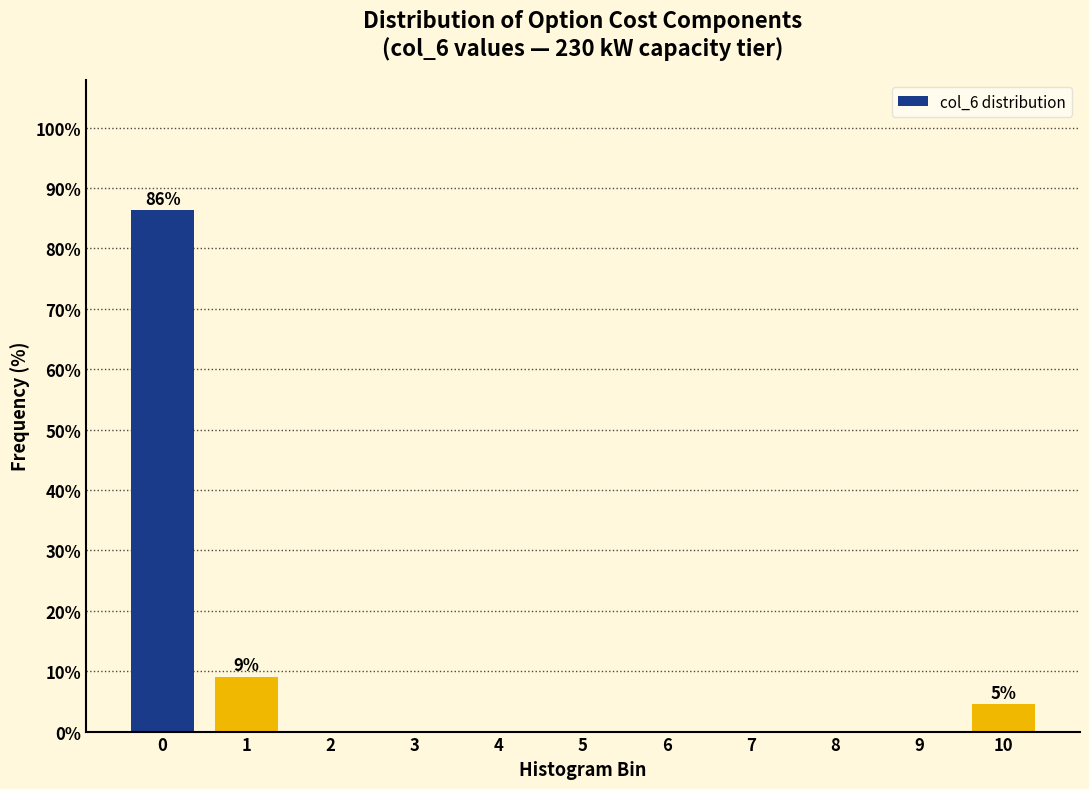

Reading left to right, what are all the values shown in this chart?

0=86.4	1=9.1	2=0.0	3=0.0	4=0.0	5=0.0	6=0.0	7=0.0	8=0.0	9=0.0	10=4.5